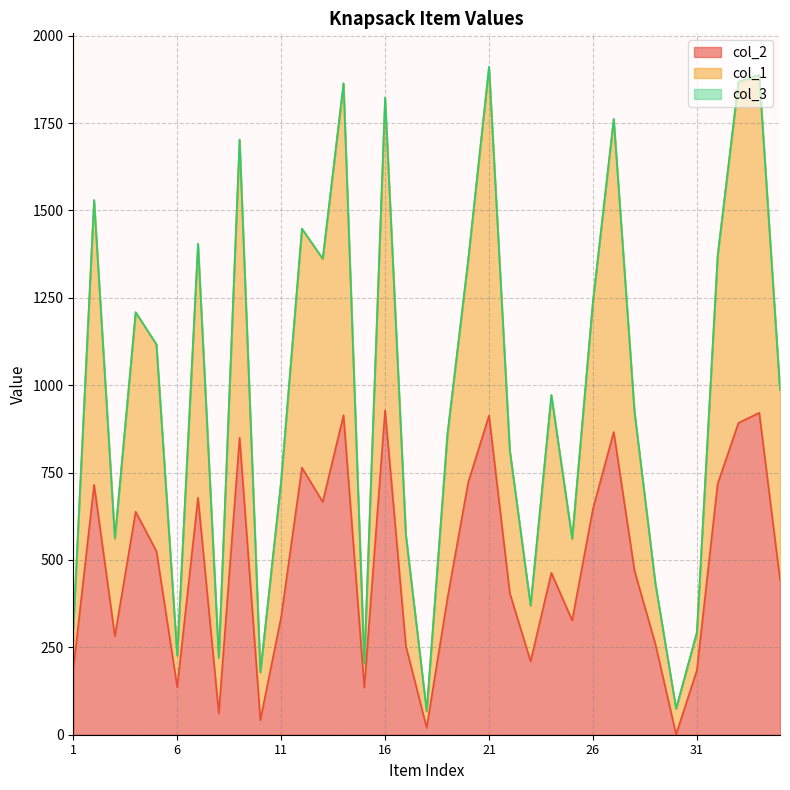

At which category does col_1 reach its first local valley?

3